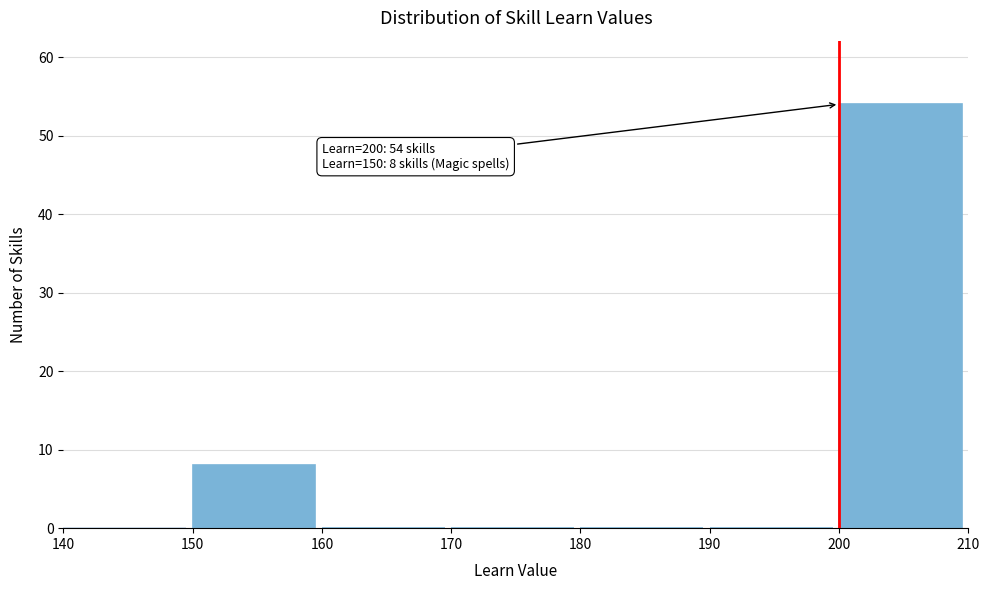

Which range on the x-axis has the tallest bar?

200 to 210